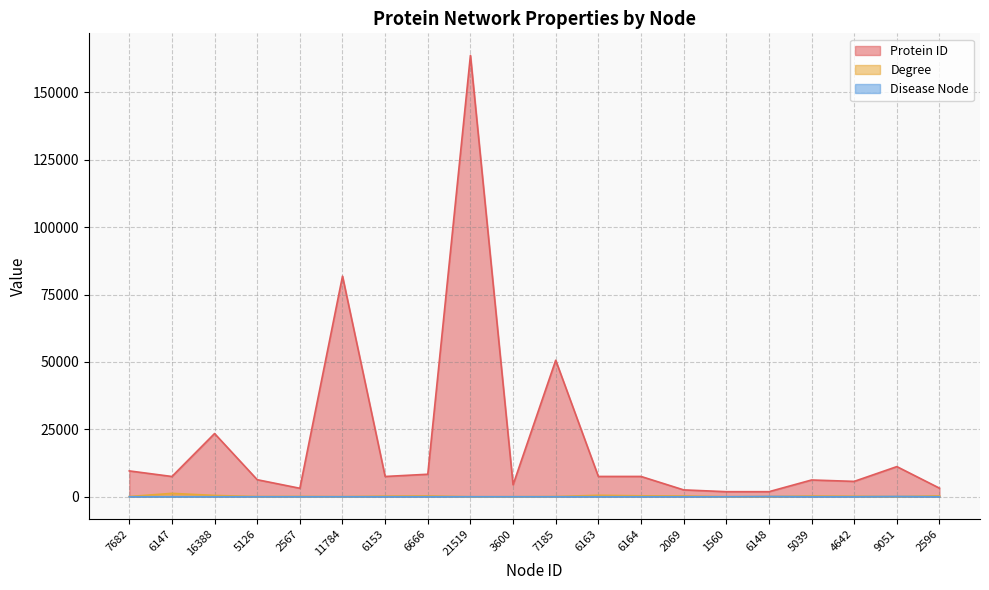

What is the label of the 7th point from the left?

6153